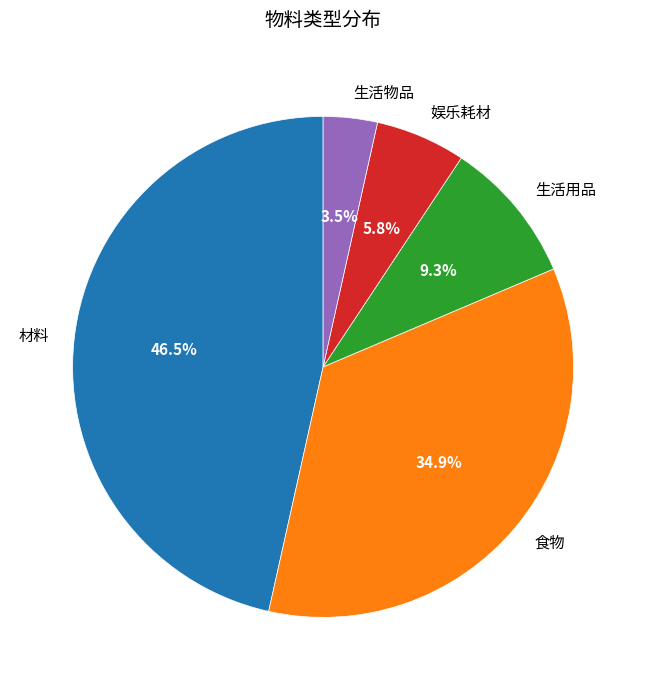

True or false: 娱乐耗材 accounts for 6% of the total.

True